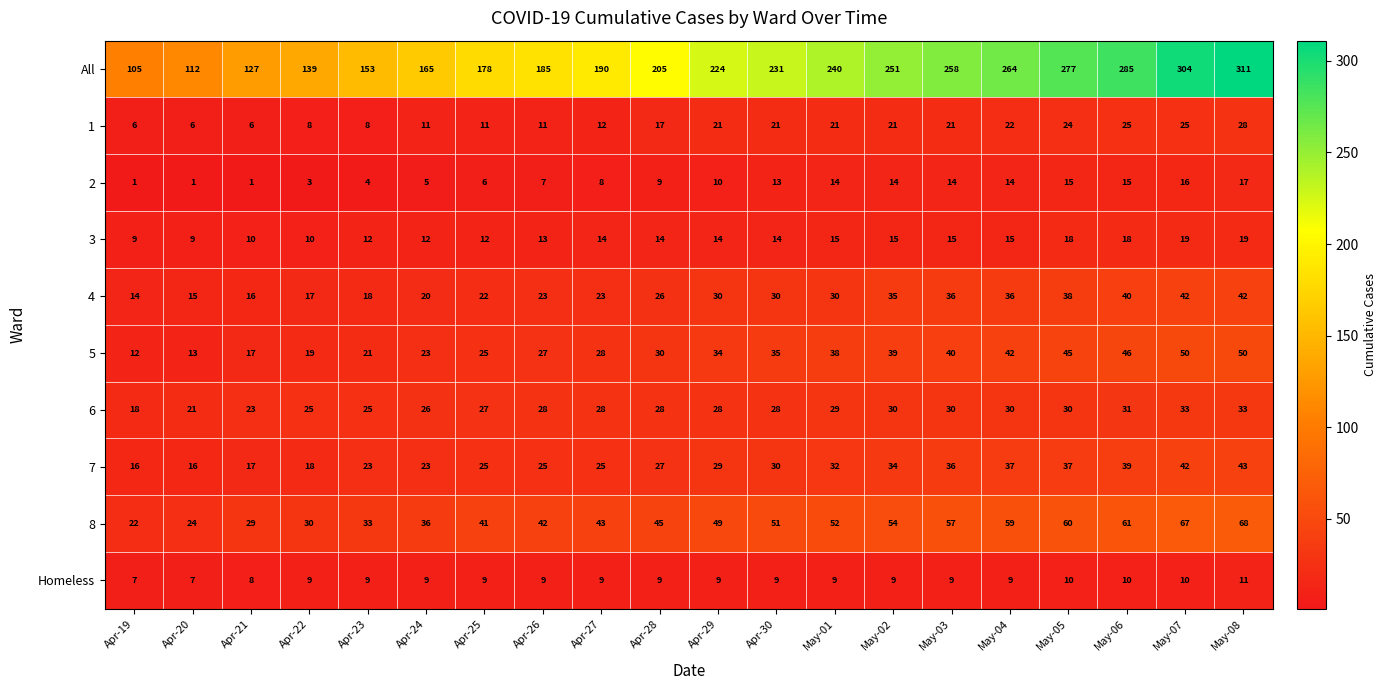

Which series has the widest spread of values?

All